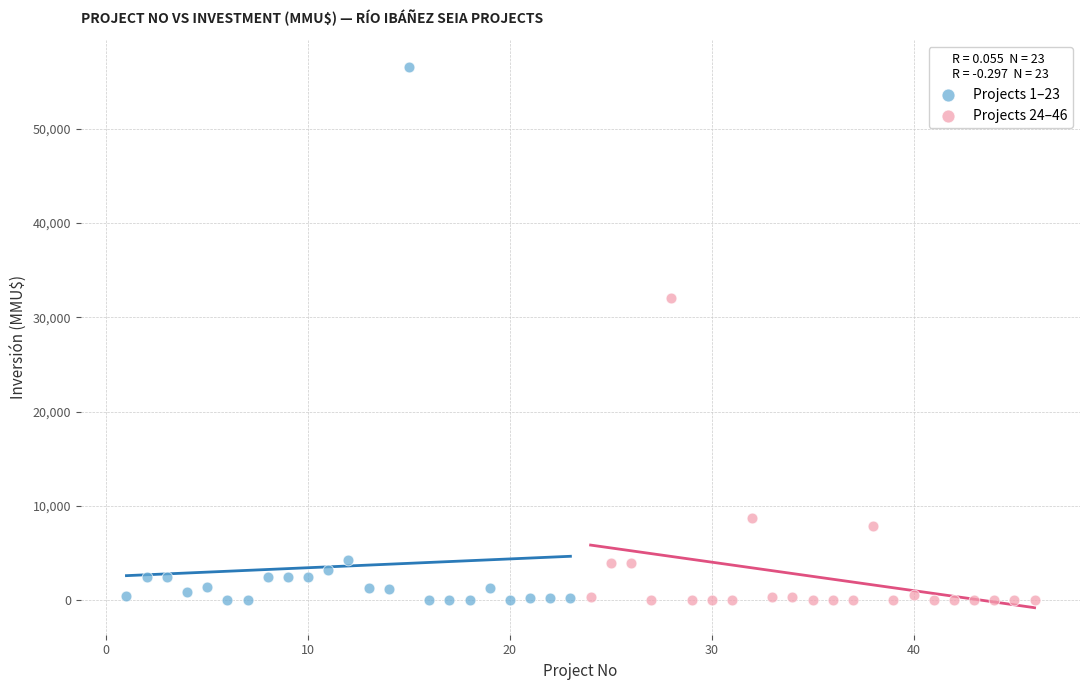

Which series reaches the maximum Y coordinate?

Projects 1–23